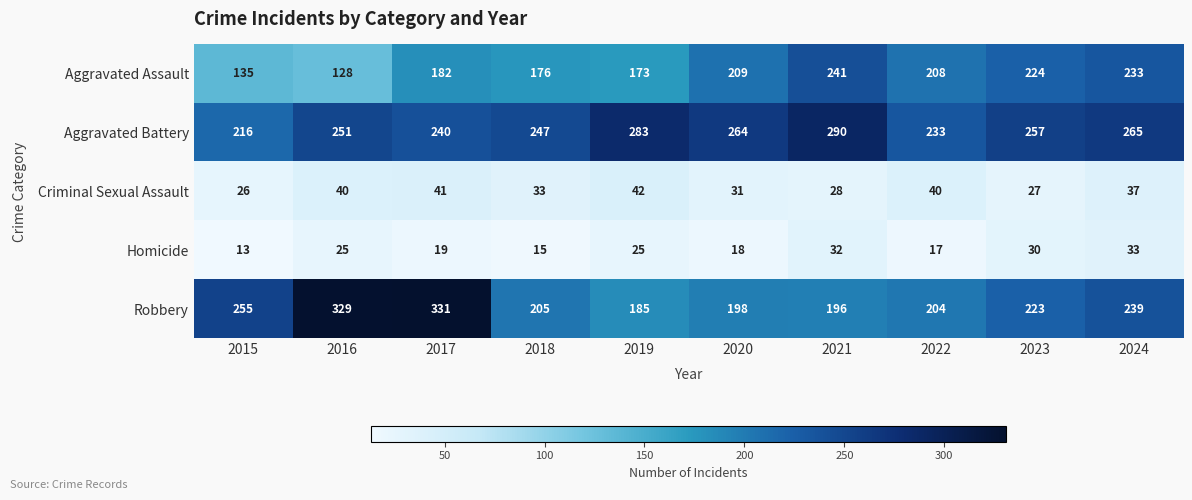

Which series changed the most between 2020 and 2022?

Aggravated Battery